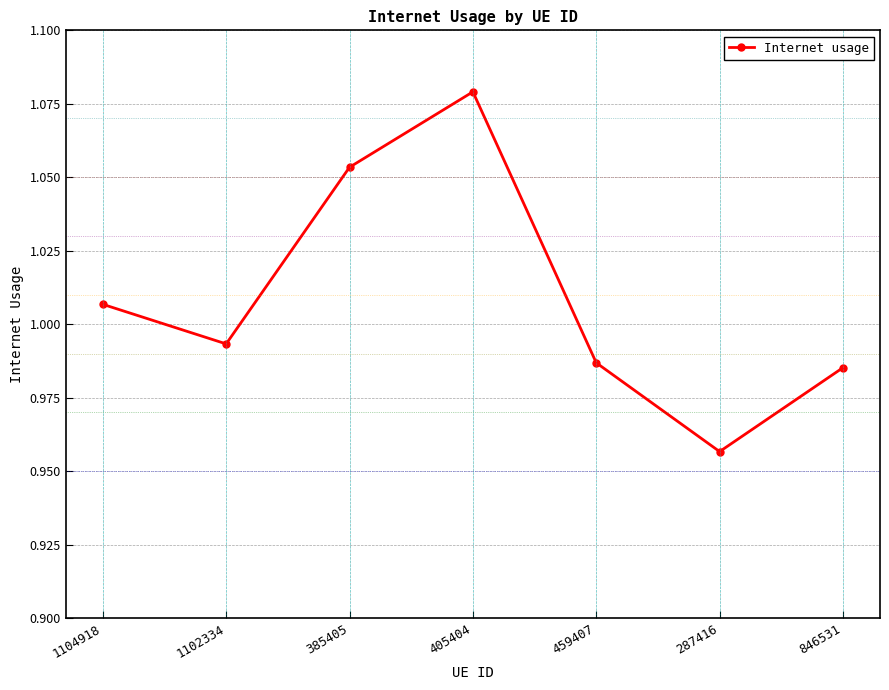

What is the label of the 1st point from the left?

1104918